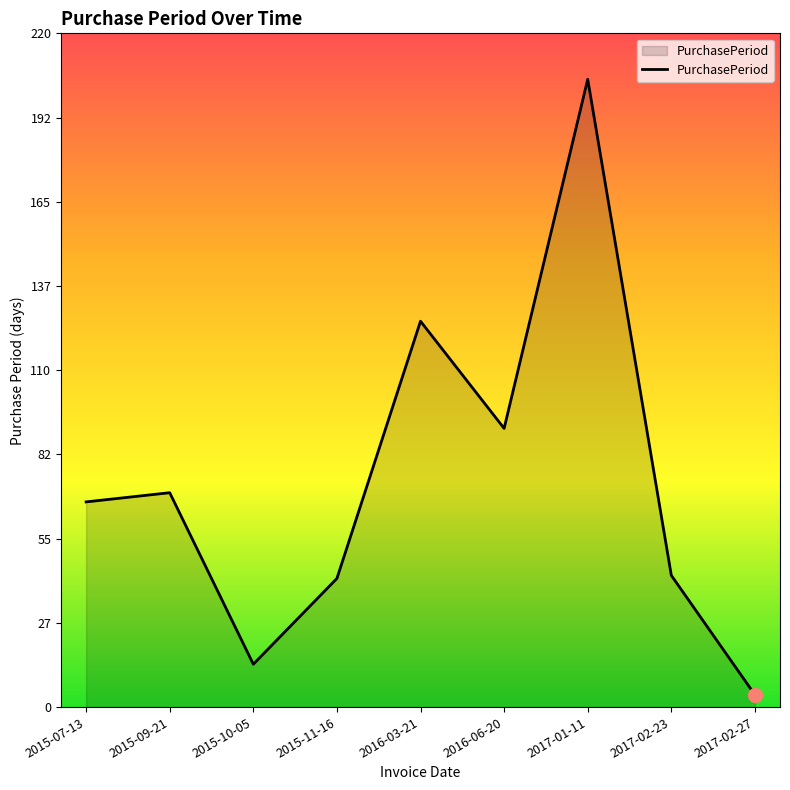

What position from the left is 2015-07-13?

1